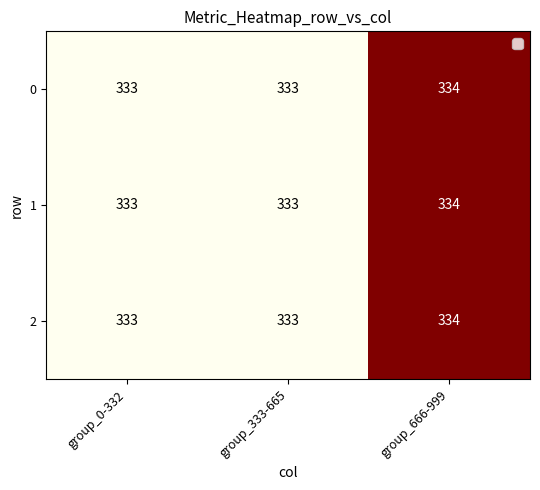

What is the sum of all 1 values?

1000